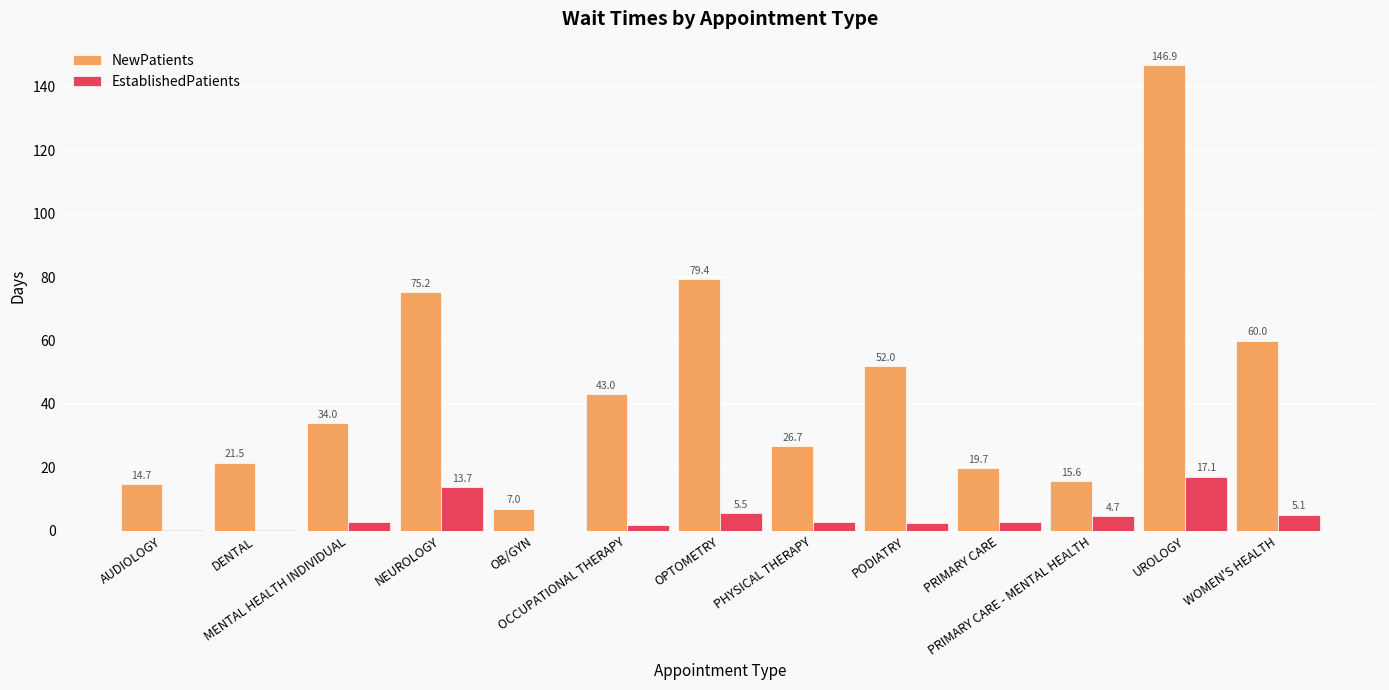

What is the highest value of the EstablishedPatients series?

17.1